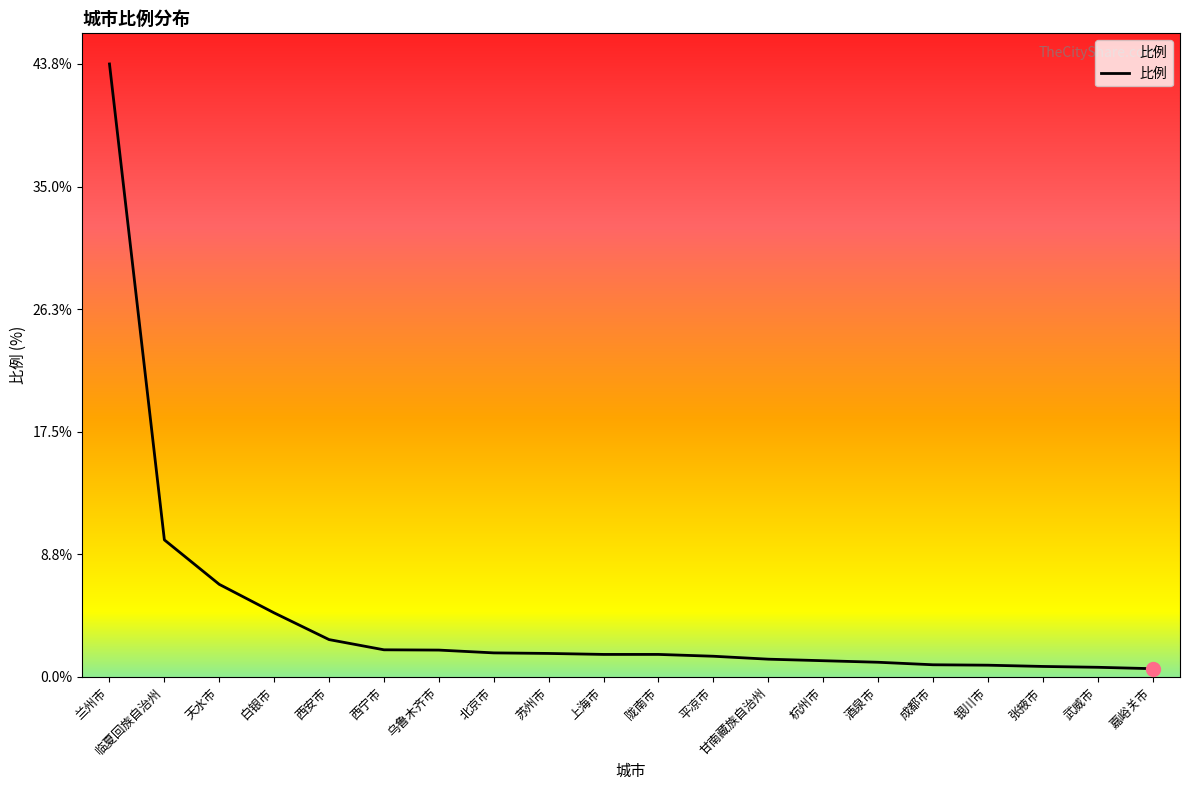

At which label does the data first exceed 1?

兰州市